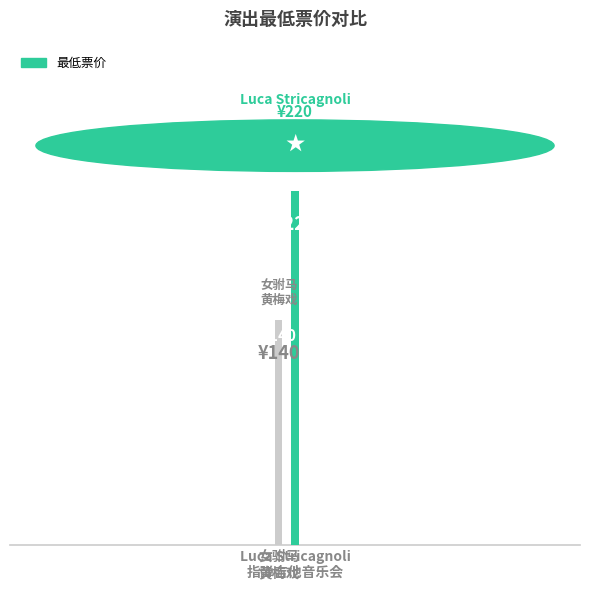

What is the difference between the maximum and minimum values?

80